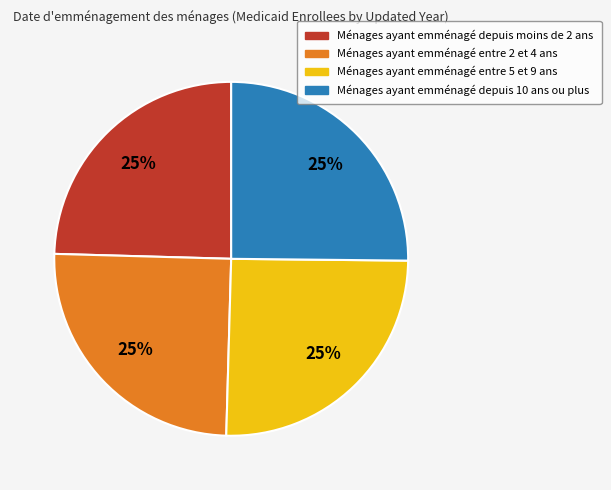

Is there a majority slice in this chart?

No